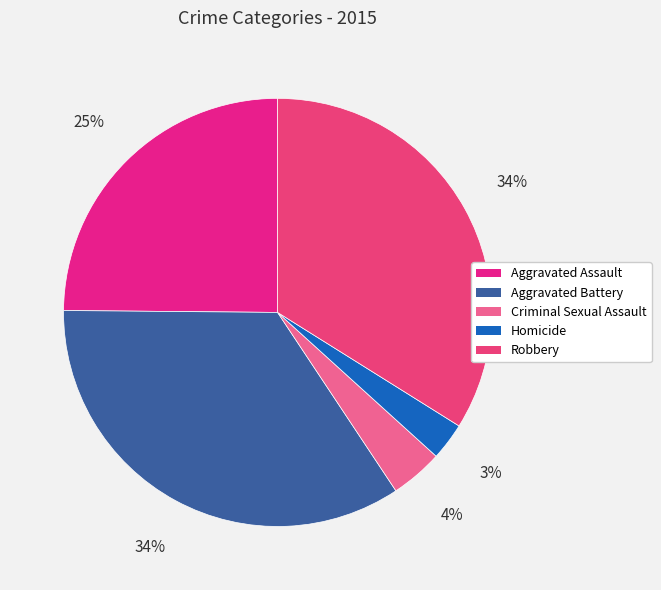

Is the sum of Aggravated Assault and Robbery greater than half?

Yes